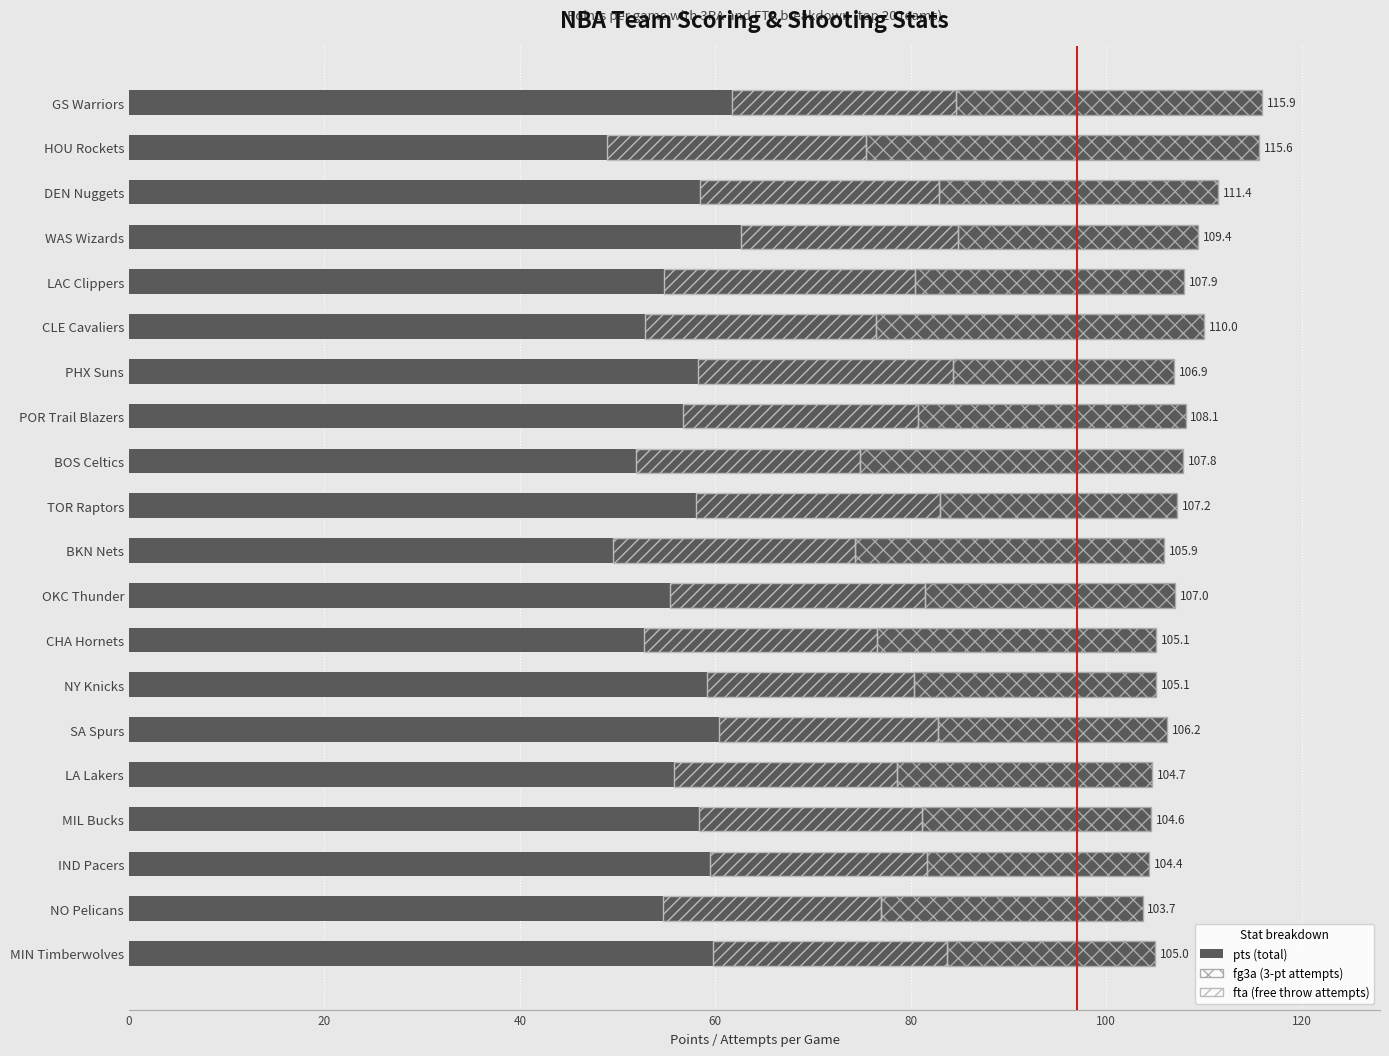

What is the value of the fta bar at the 10th from the left?

25.0